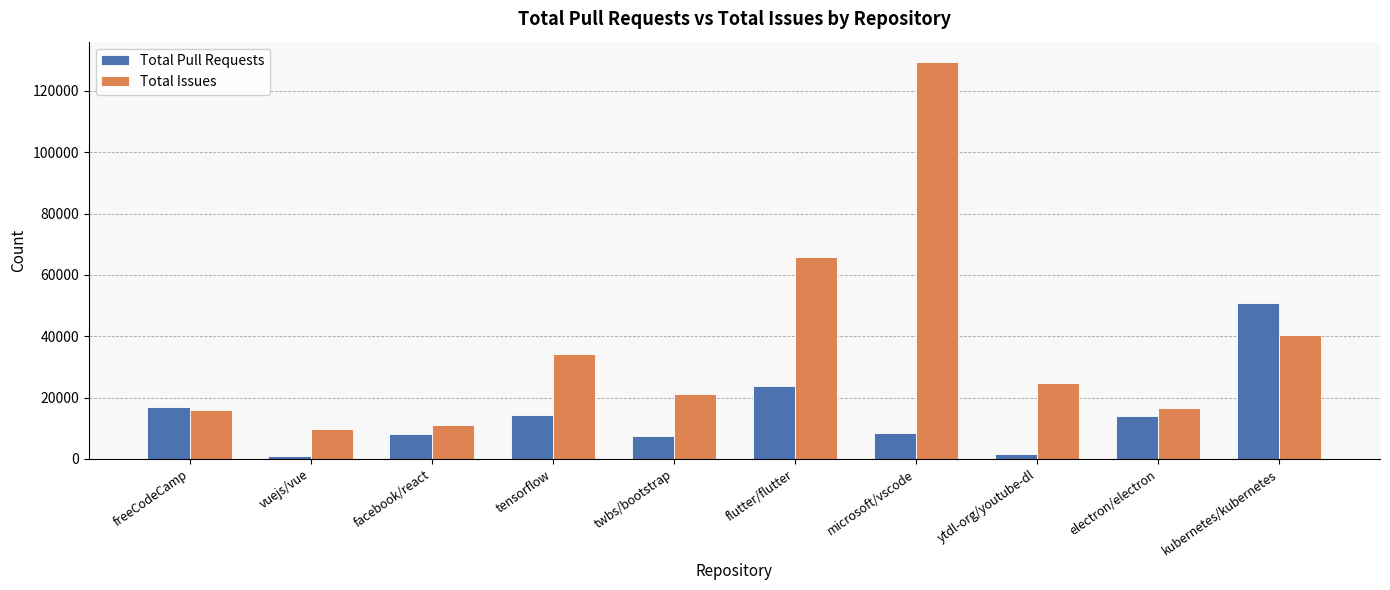

Rank the series by their maximum value, from highest to lowest.

Total Issues, Total Pull Requests